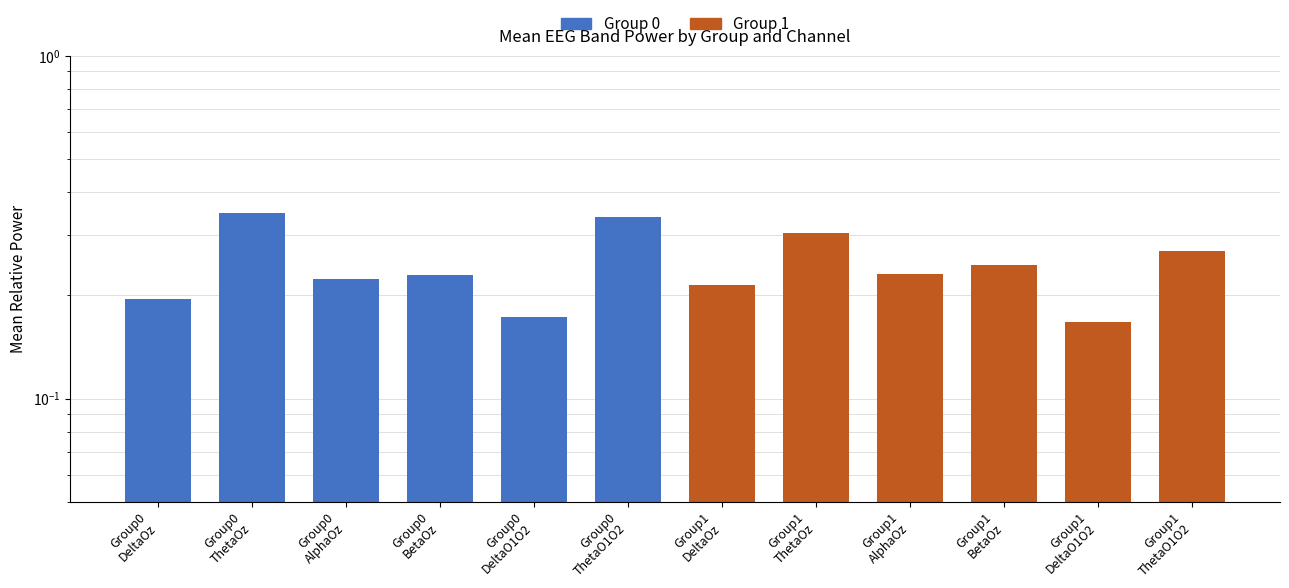

What is the label of the 5th bar from the left?

Group0
DeltaO1O2